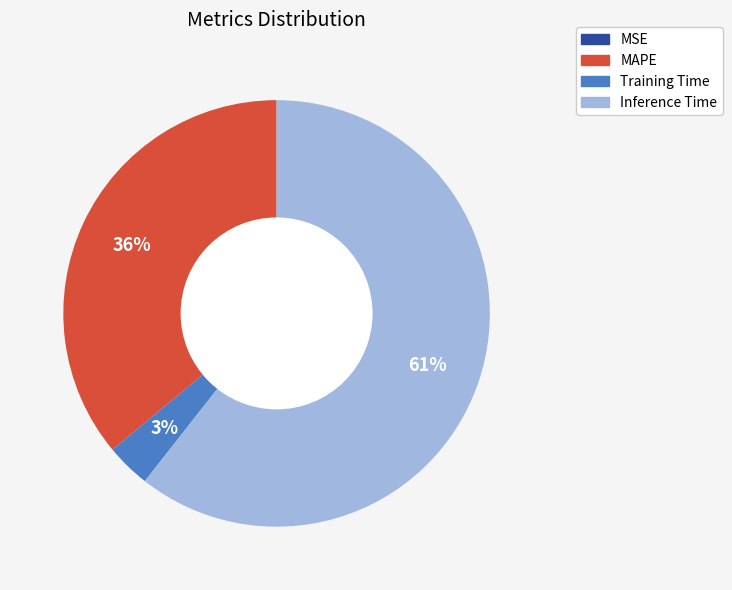

To the nearest percent, what is the difference between the largest and smallest slice percentages?

61%